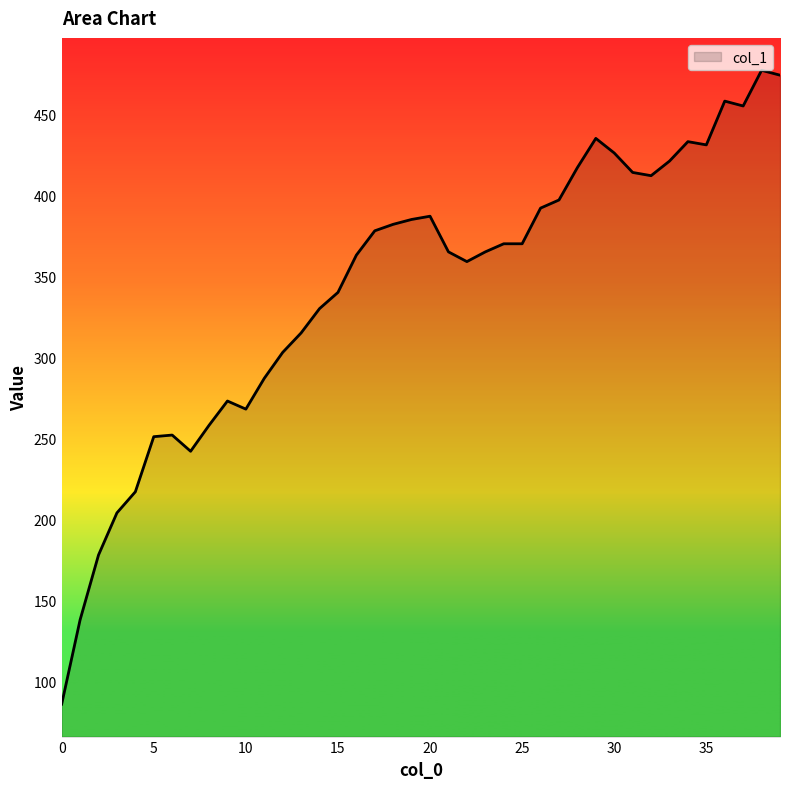

What is the greatest value displayed?

477